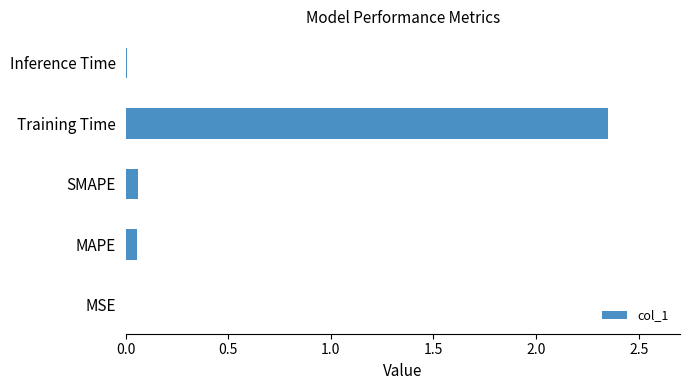

Count the number of categories in the chart.

5